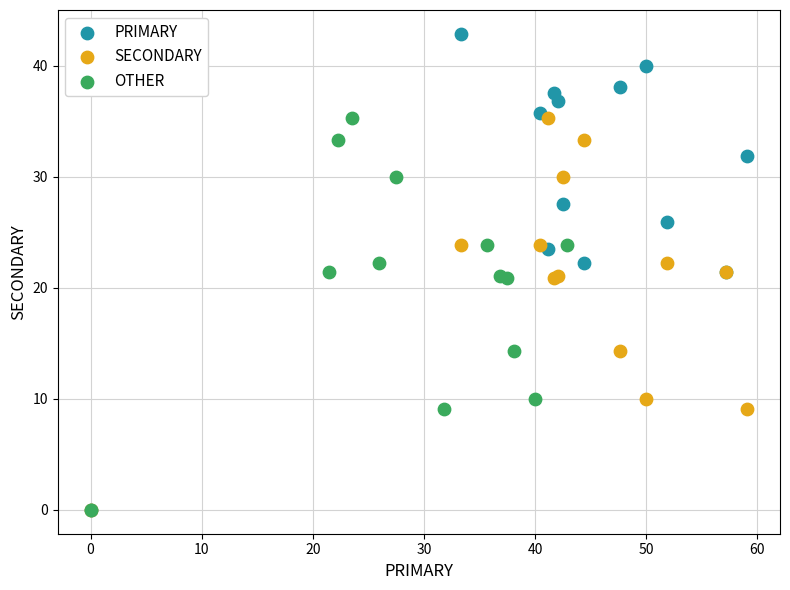

Which series reaches the maximum Y coordinate?

PRIMARY